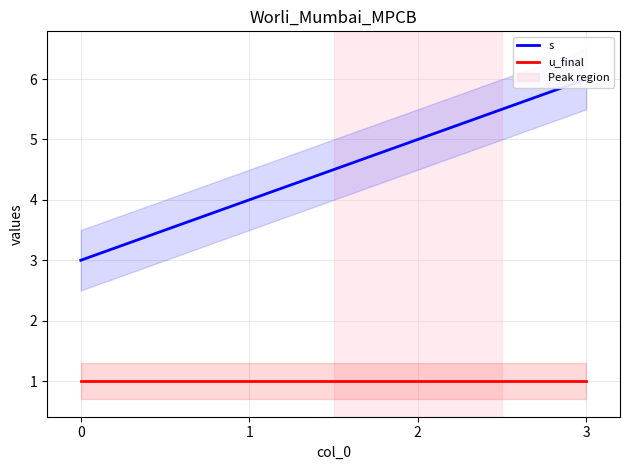

Reading left to right, list all the values displayed in this chart.

s: 3	4	5	6
u_final: 1	1	1	1